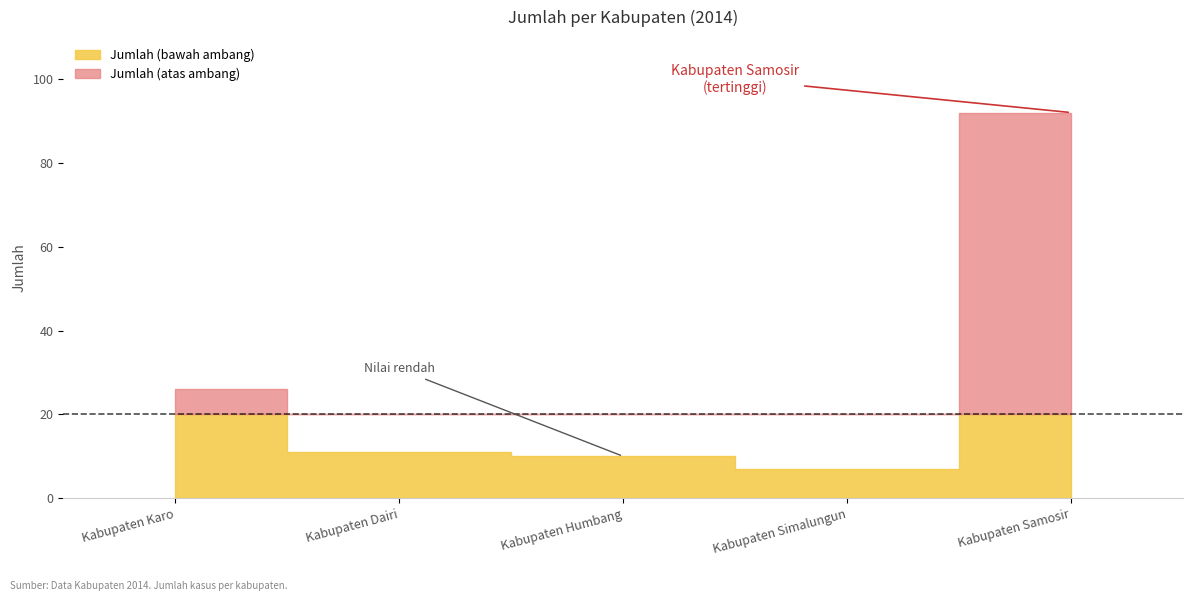

List the labels in order of value, largest first.

Kabupaten Samosir, Kabupaten Karo, Kabupaten Dairi, Kabupaten Humbang, Kabupaten Simalungun